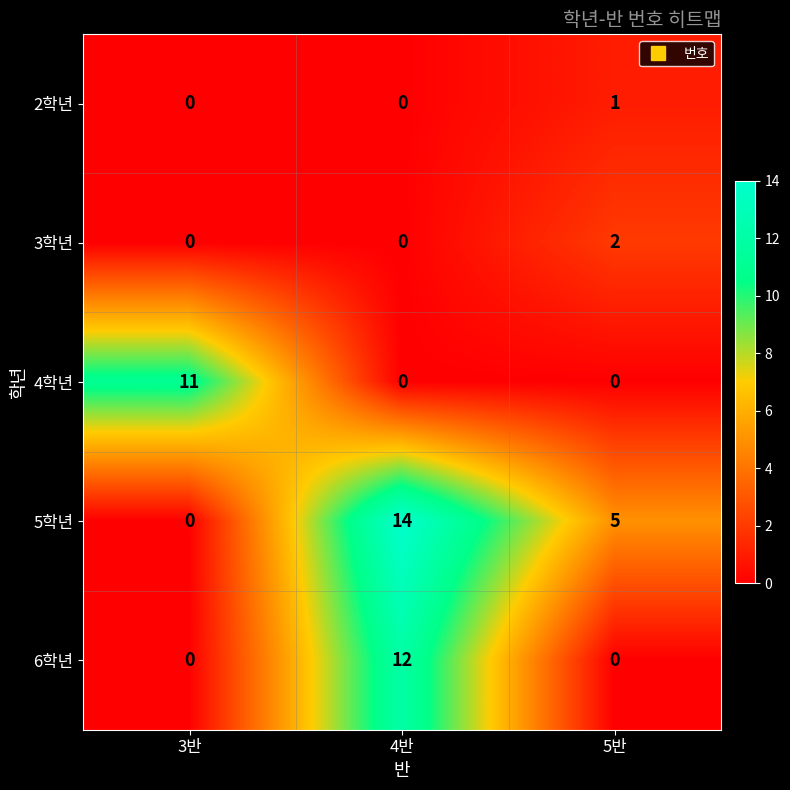

At how many categories does at least one series exceed 12?

1